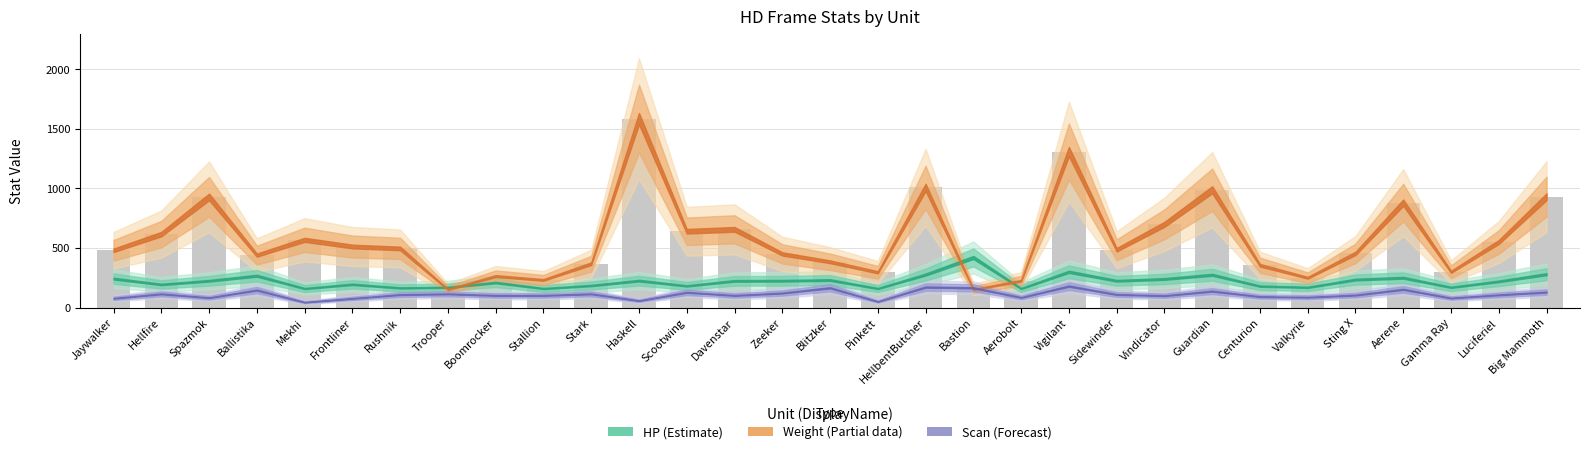

What is the label of the 15th bar from the left?

Zeeker